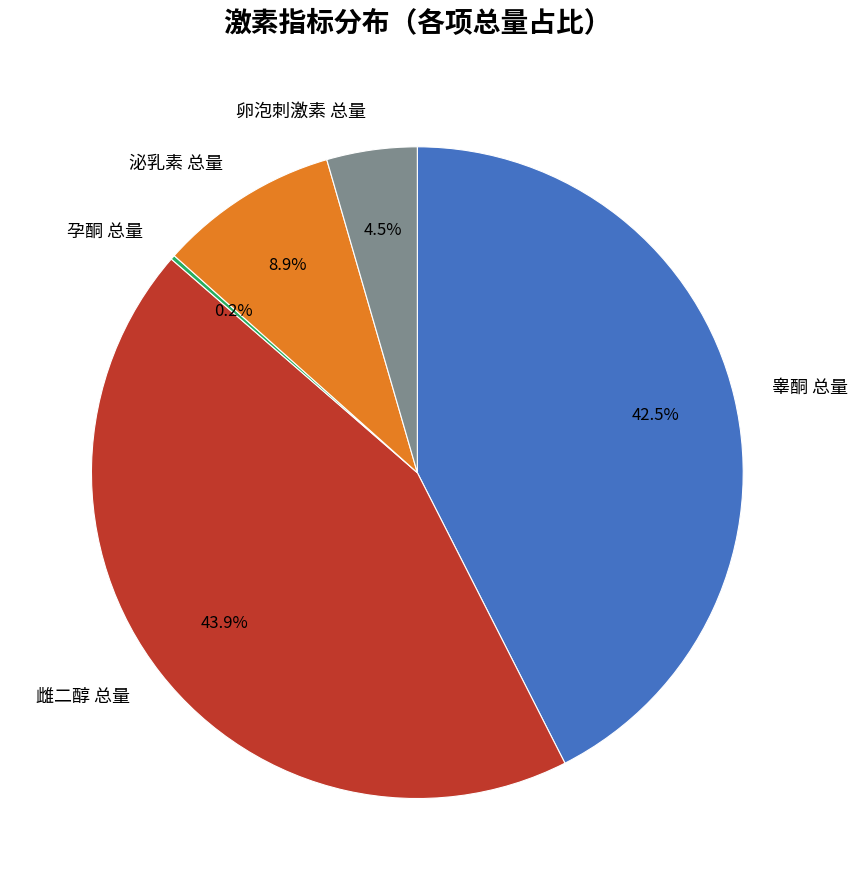

Between 卵泡刺激素 总量 and 睾酮 总量, which is larger?

睾酮 总量